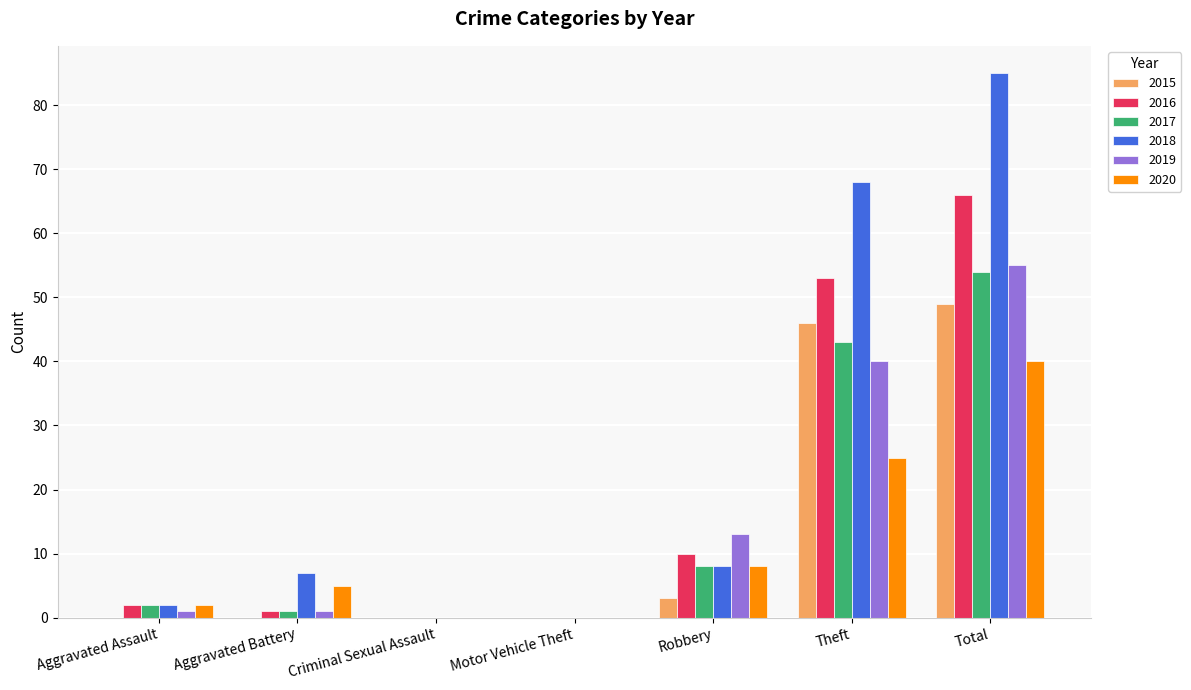

Reading left to right, transcribe all the data shown in this chart.

2015: Aggravated Assault=0	Aggravated Battery=0	Criminal Sexual Assault=0	Motor Vehicle Theft=0	Robbery=3	Theft=46	Total=49
2016: Aggravated Assault=2	Aggravated Battery=1	Criminal Sexual Assault=0	Motor Vehicle Theft=0	Robbery=10	Theft=53	Total=66
2017: Aggravated Assault=2	Aggravated Battery=1	Criminal Sexual Assault=0	Motor Vehicle Theft=0	Robbery=8	Theft=43	Total=54
2018: Aggravated Assault=2	Aggravated Battery=7	Criminal Sexual Assault=0	Motor Vehicle Theft=0	Robbery=8	Theft=68	Total=85
2019: Aggravated Assault=1	Aggravated Battery=1	Criminal Sexual Assault=0	Motor Vehicle Theft=0	Robbery=13	Theft=40	Total=55
2020: Aggravated Assault=2	Aggravated Battery=5	Criminal Sexual Assault=0	Motor Vehicle Theft=0	Robbery=8	Theft=25	Total=40